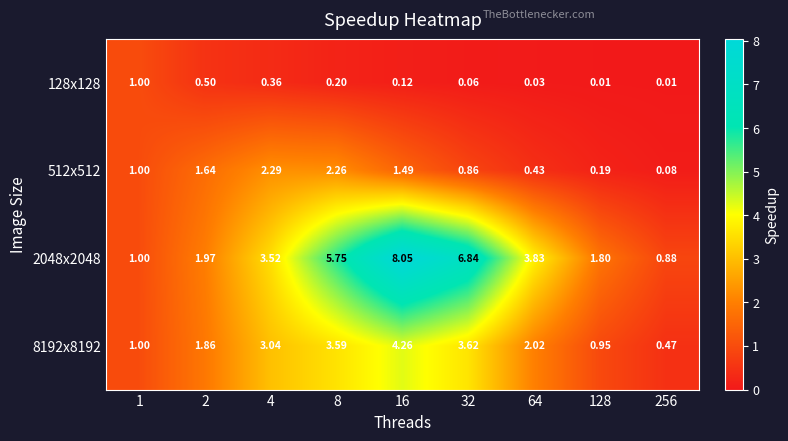

Is the value of 128x128 at 4 greater than the value of 512x512 at 1?

No